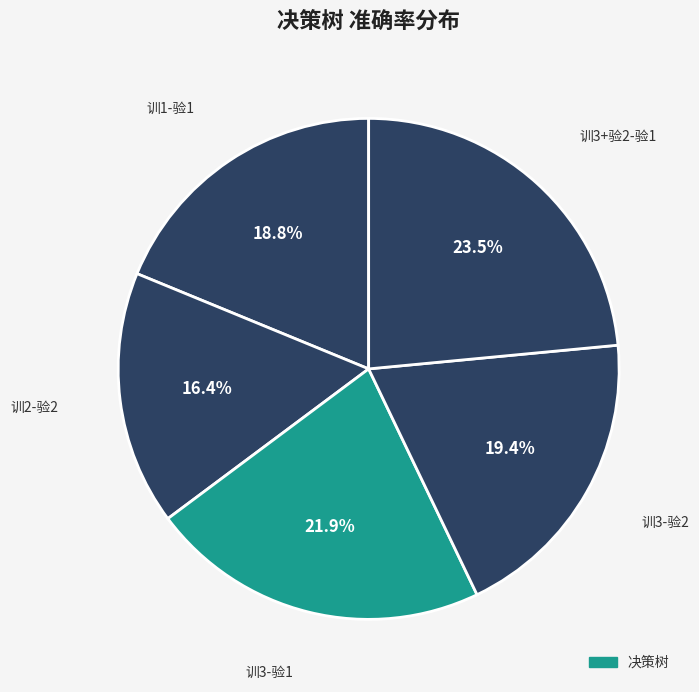

How many slices are in this pie chart?

5